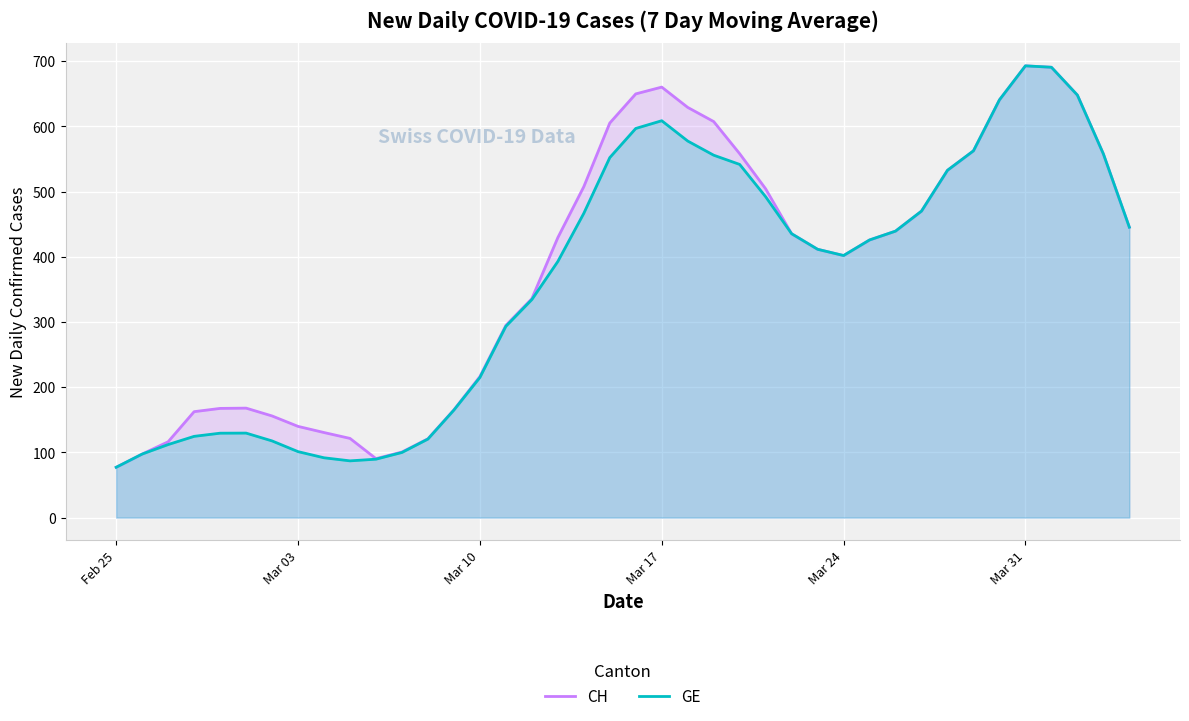

What is the spread (max minus min) of values at Mar 17?

51.6